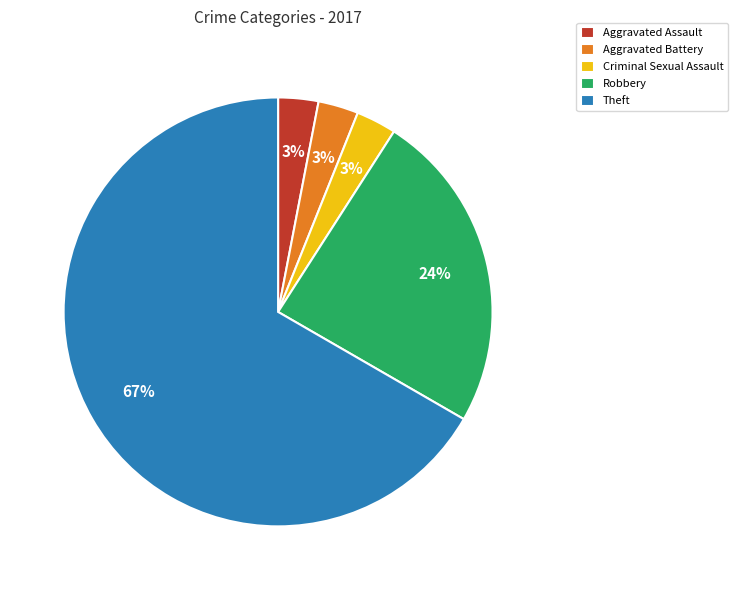

To the nearest percent, what is the difference between the largest and smallest slice percentages?

64%